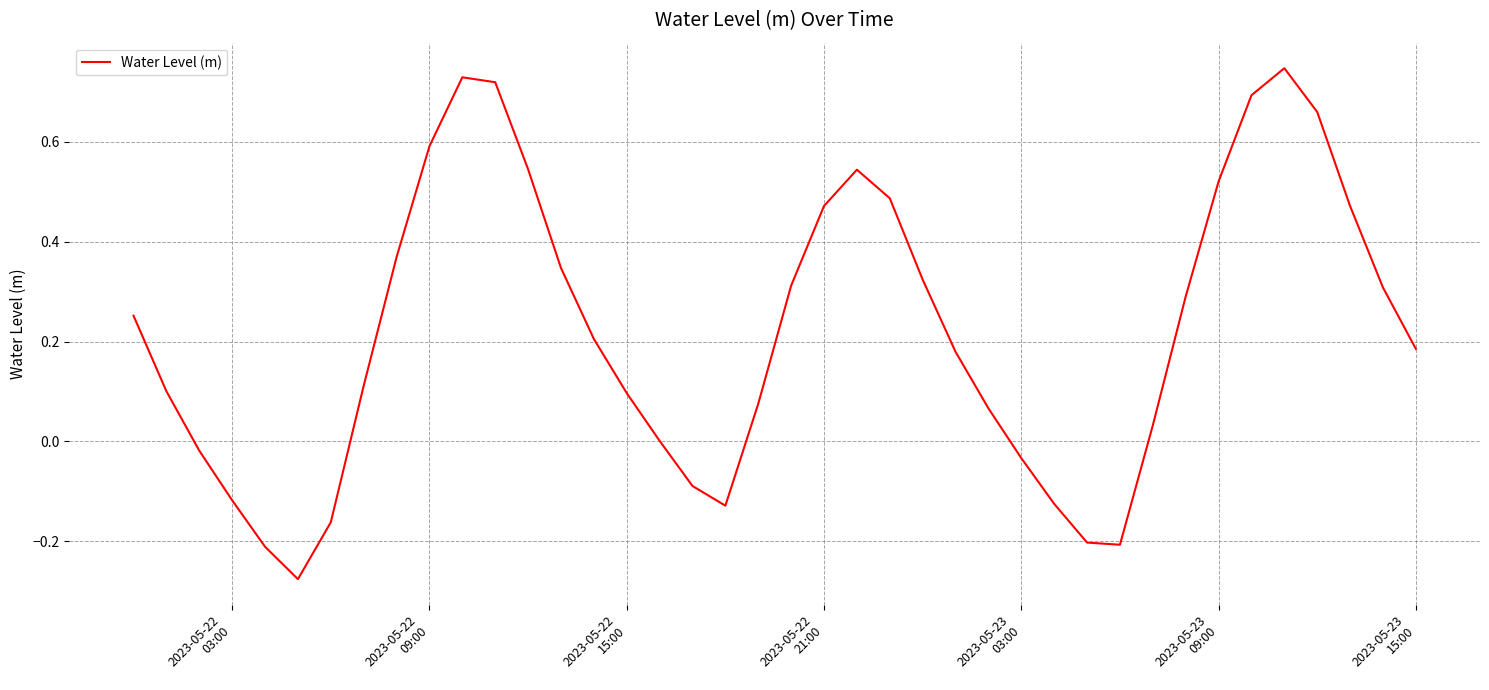

What is the difference between the maximum and minimum values?

1.0